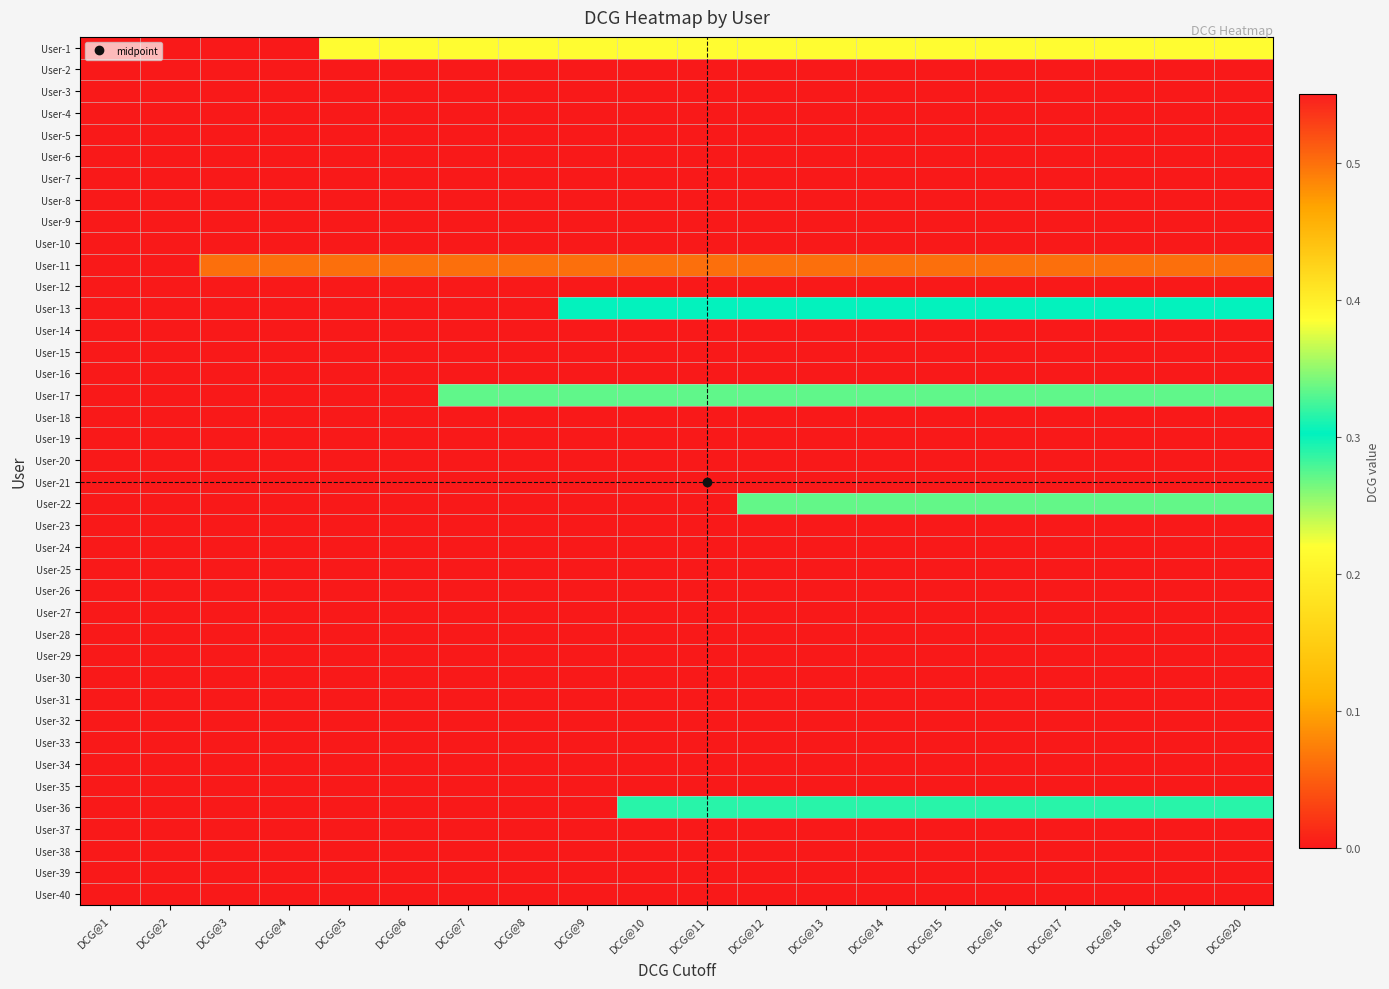

Rank the series by their maximum value, from lowest to highest.

User-2, User-3, User-4, User-5, User-6, User-7, User-8, User-9, User-10, User-12, User-14, User-15, User-16, User-18, User-19, User-20, User-21, User-23, User-24, User-25, User-26, User-27, User-28, User-29, User-30, User-31, User-32, User-33, User-34, User-35, User-37, User-38, User-39, User-40, User-22, User-36, User-13, User-17, User-1, User-11